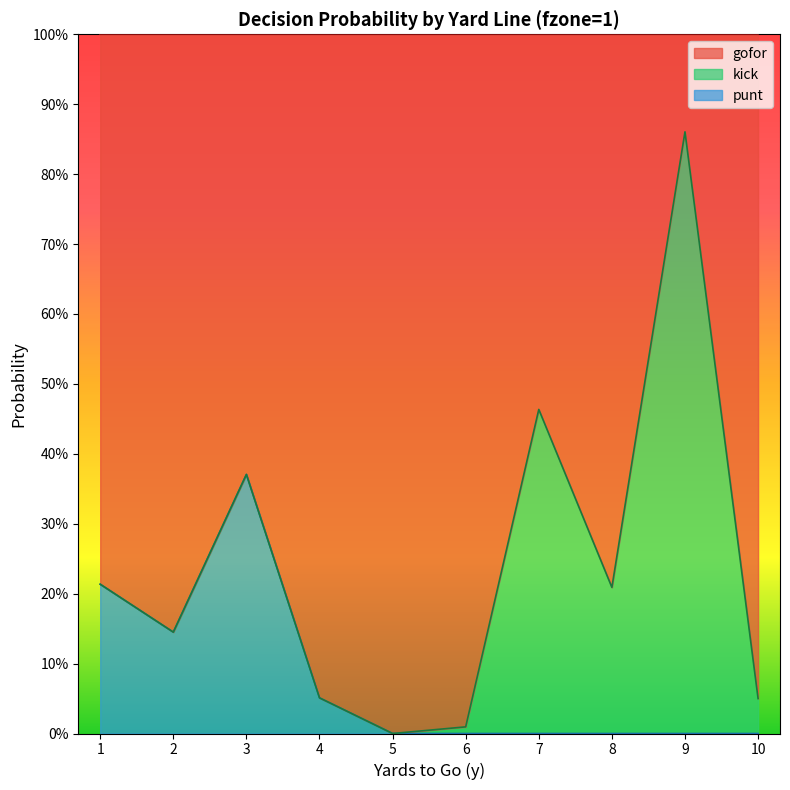

True or false: gofor and punt cross at least once.

False